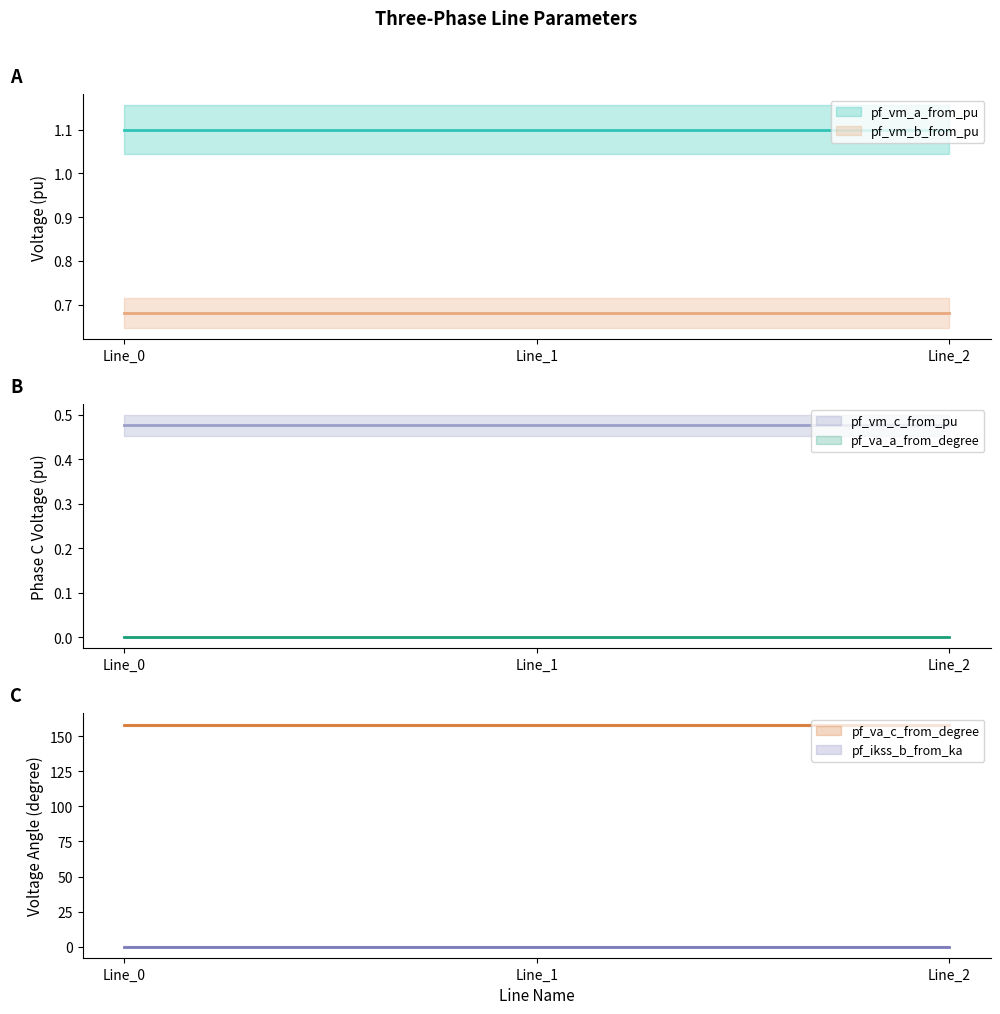

Between Line_1 and Line_2, which is larger?

Line_1